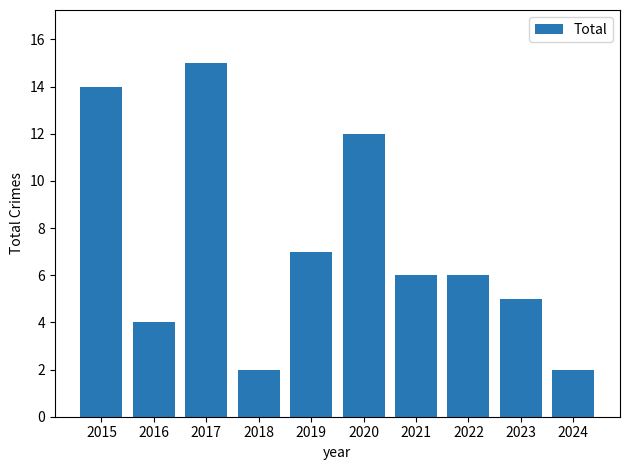

Which category has the highest value across all series?

2017